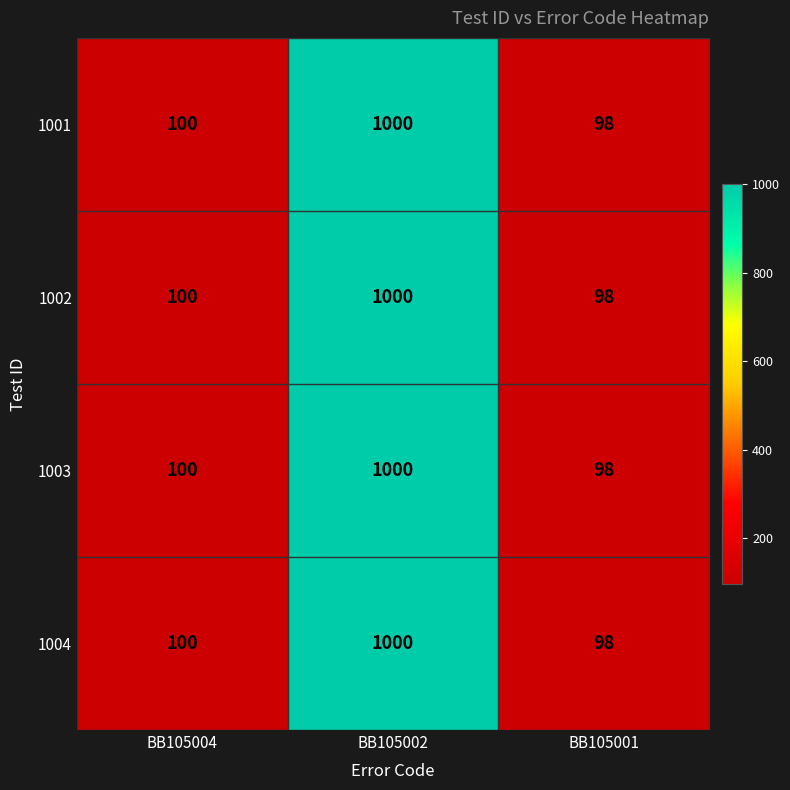

How many distinct data groups are displayed?

4